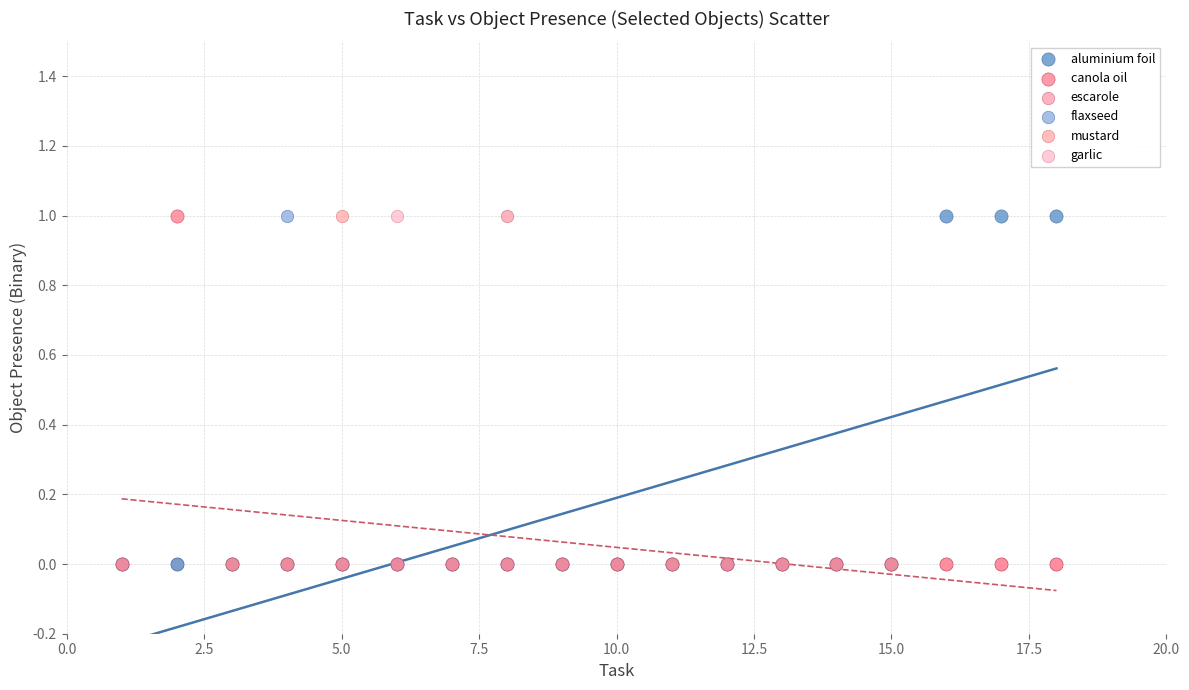

What are all the series names shown in the legend?

aluminium foil, canola oil, escarole, flaxseed, mustard, garlic